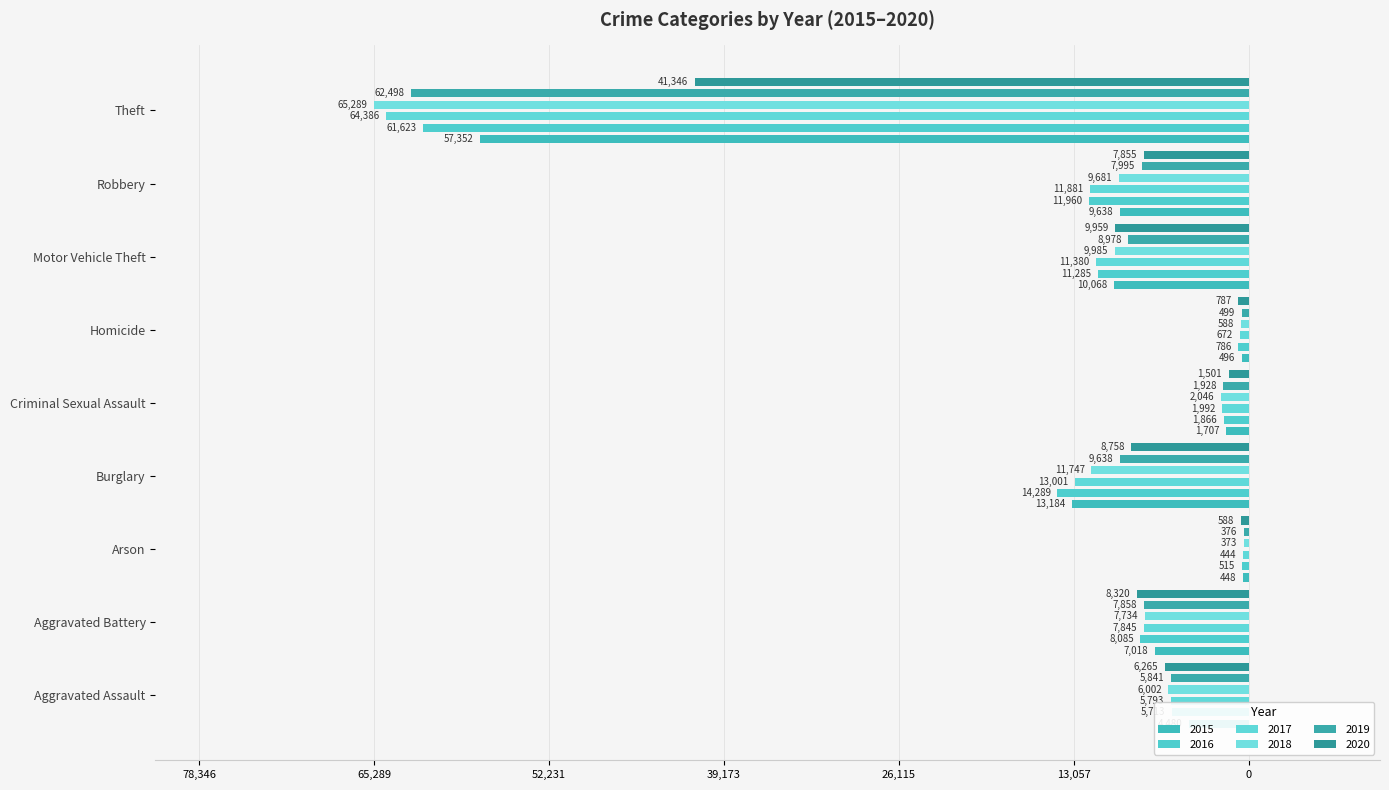

Between Criminal Sexual Assault and Arson, which is larger?

Arson